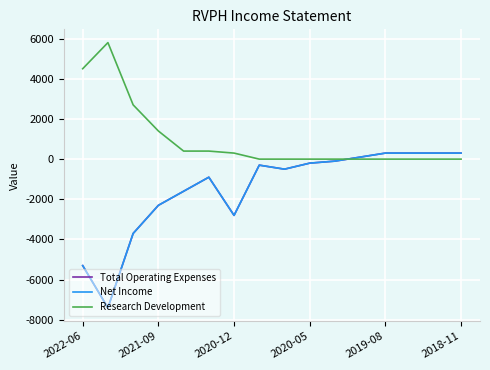

Is this an area chart (filled region under the line)?

No